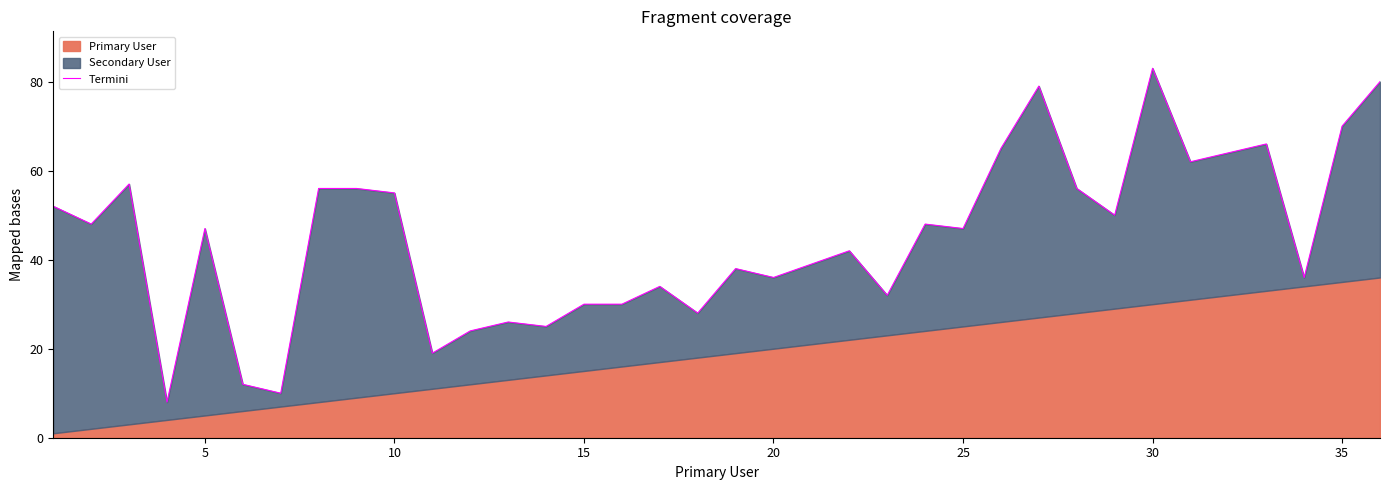

What is the difference between the second highest and minimum values?

72